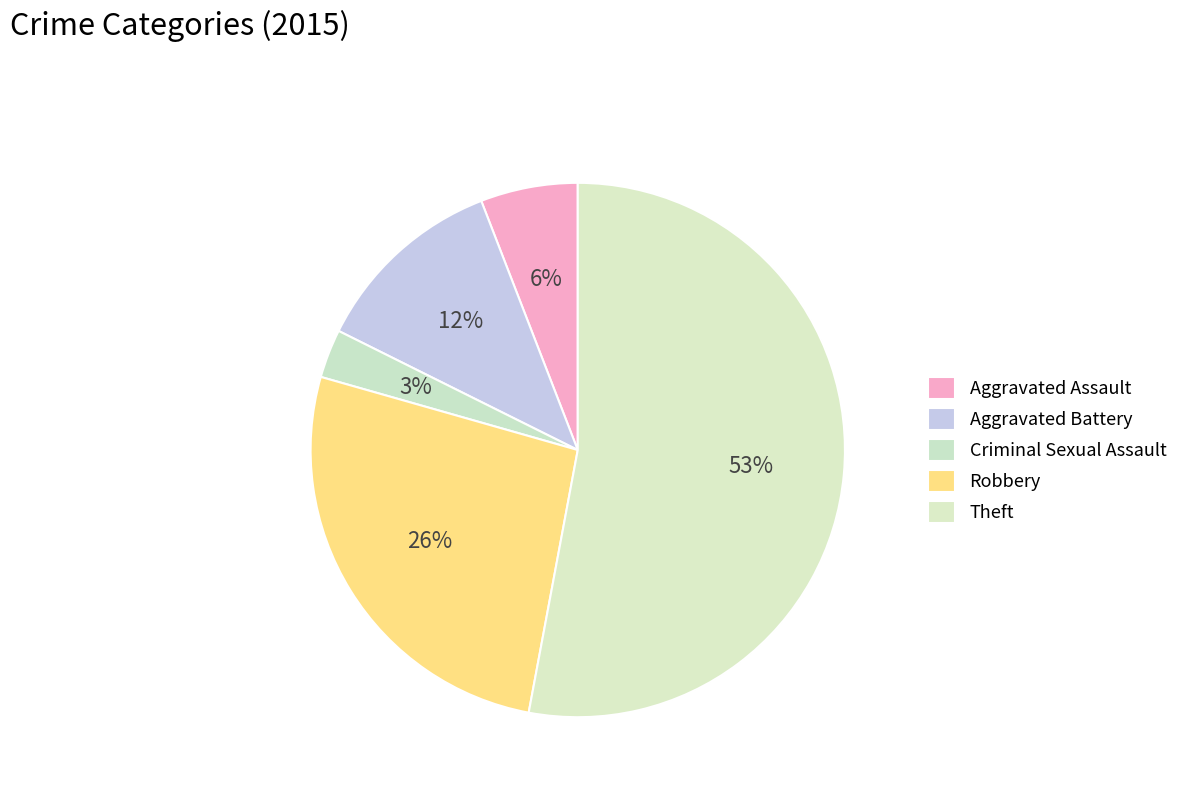

Does Criminal Sexual Assault account for over 50% of the chart?

No